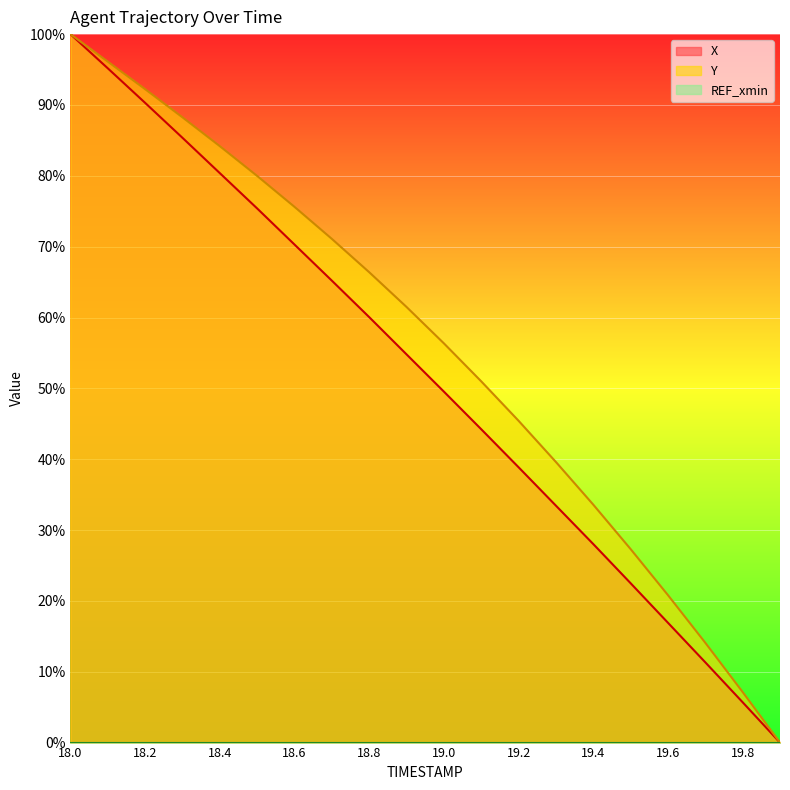

True or false: Y has a value of 150.3 at 18.2.

False